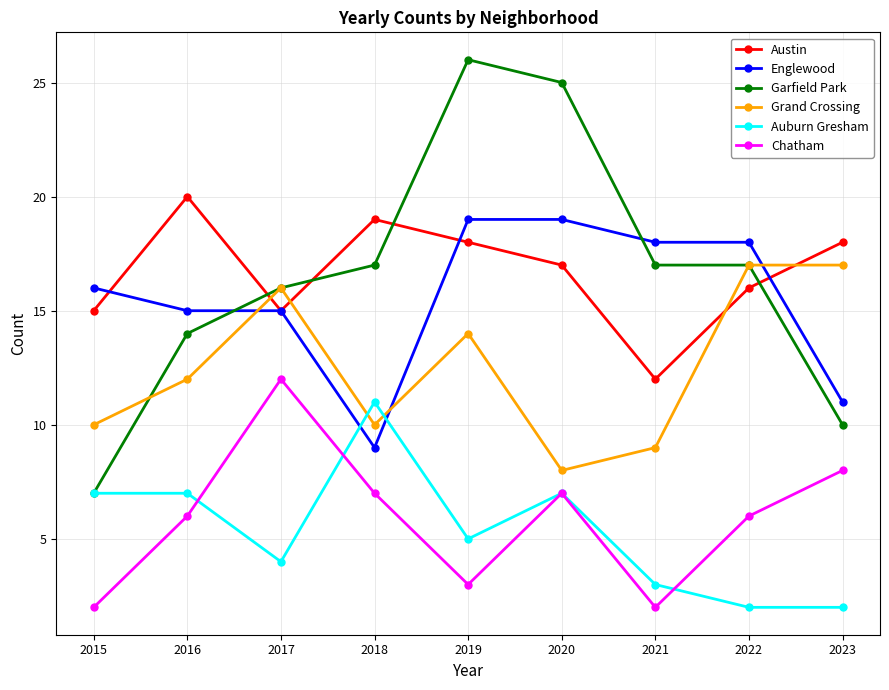

At which label does Englewood reach its minimum?

2018